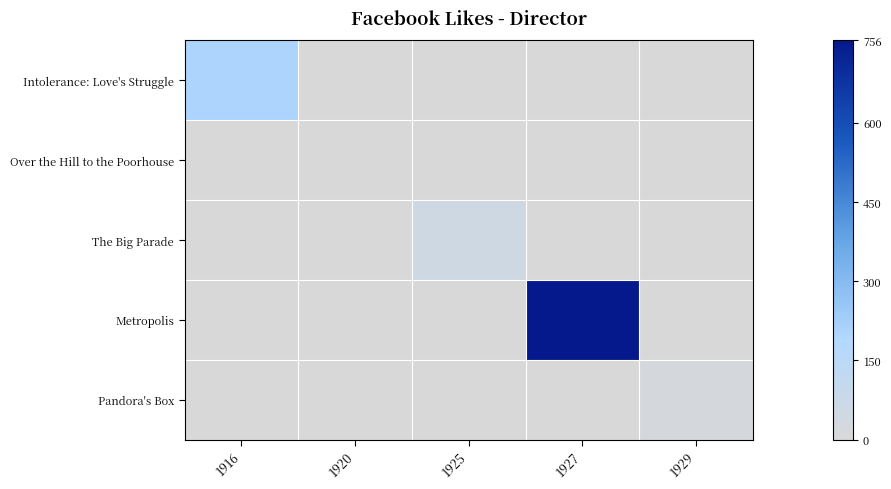

What is the spread (max minus min) of values at 1916?

204